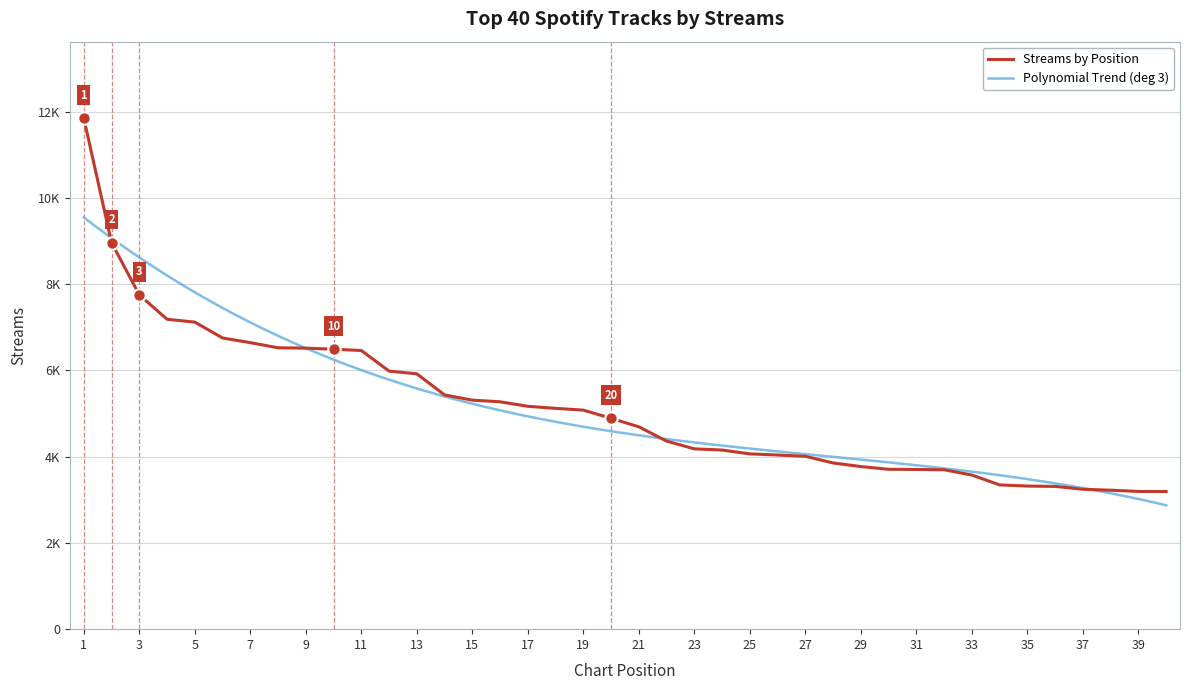

Which has a higher value, 40 or 3?

3